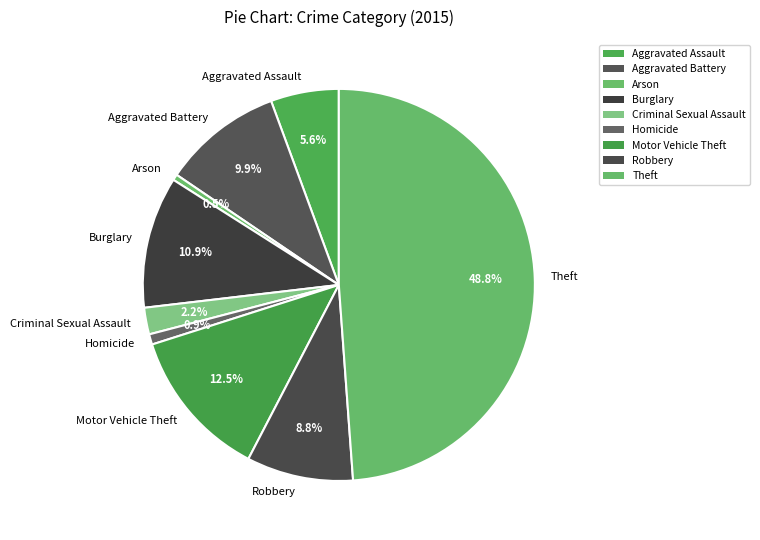

Is Burglary the majority of the pie?

No